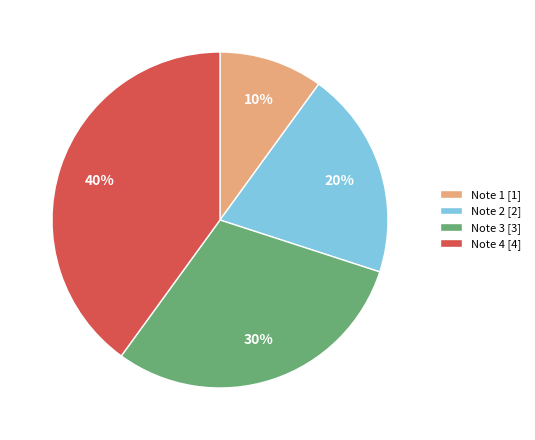

True or false: Note 4 accounts for 40% of the total.

True